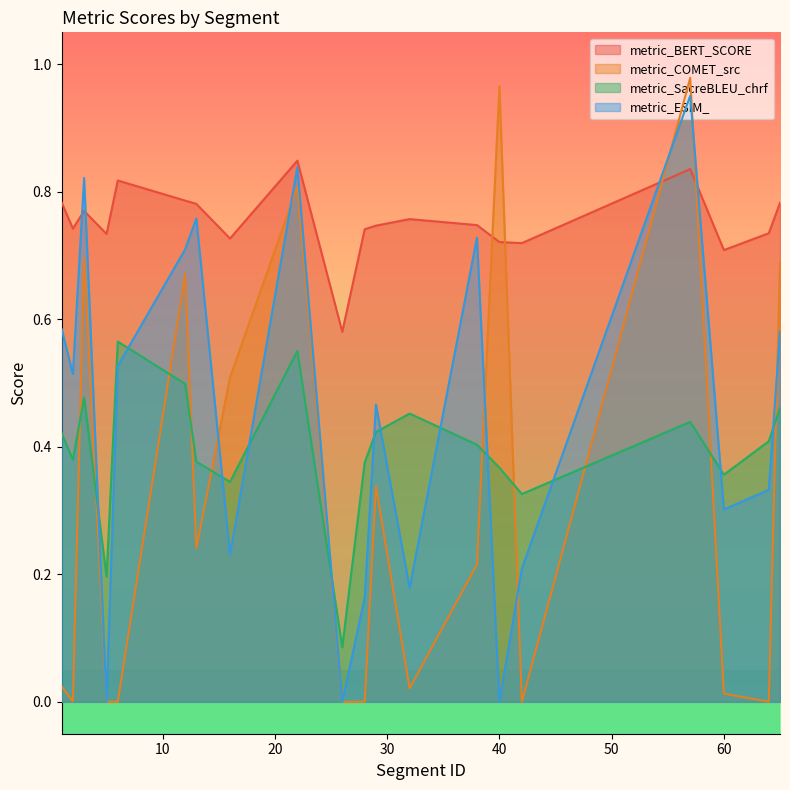

Reading left to right, extract all data points from this chart.

metric_BERT_SCORE: 0.8	0.7	0.8	0.7	0.8	0.8	0.8	0.7	0.8	0.6	0.7	0.7	0.8	0.7	0.7	0.7	0.8	0.7	0.7	0.8
metric_COMET_src: 0.0	0.0	0.7	0.0	0.0	0.7	0.2	0.5	0.8	0.0	0.0	0.3	0.0	0.2	1.0	0.0	1.0	0.0	0.0	0.7
metric_SacreBLEU_chrf: 0.4	0.4	0.5	0.2	0.6	0.5	0.4	0.3	0.6	0.1	0.4	0.4	0.5	0.4	0.4	0.3	0.4	0.4	0.4	0.5
metric_ESIM_: 0.6	0.5	0.8	0.0	0.5	0.7	0.8	0.2	0.8	0.0	0.2	0.5	0.2	0.7	0.0	0.2	1.0	0.3	0.3	0.6